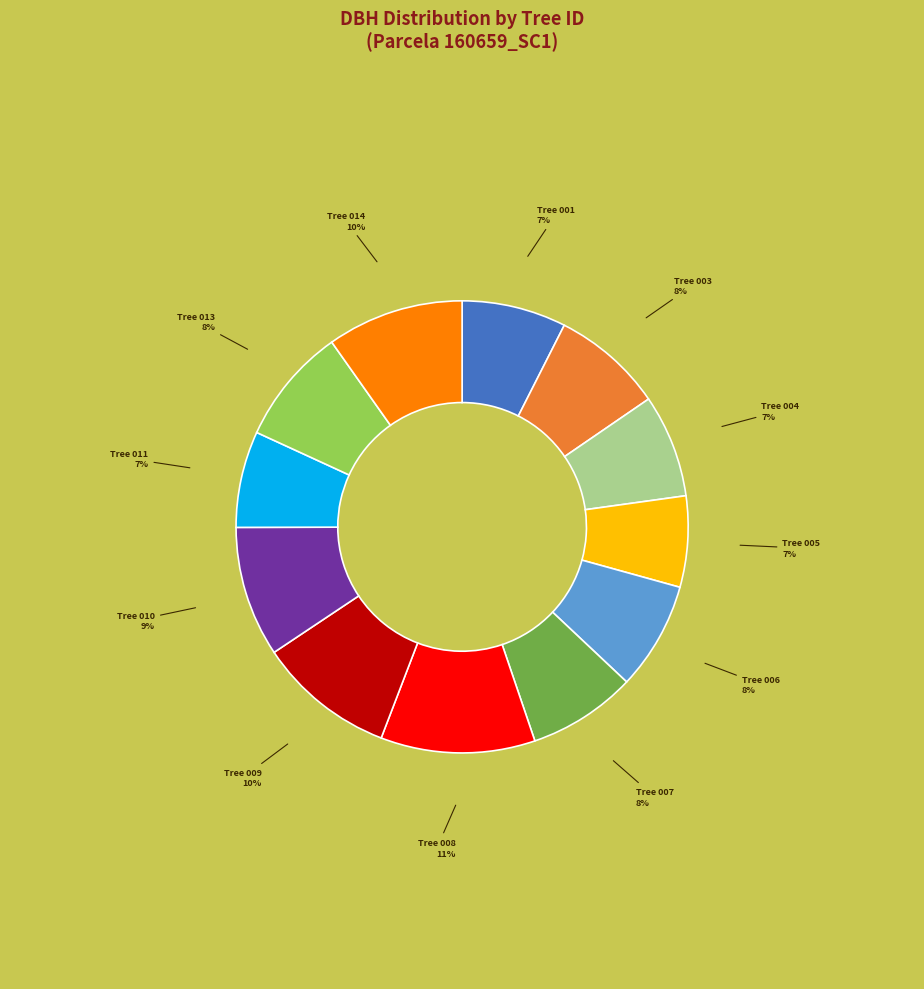

To the nearest percent, what is the average slice percentage?

8%